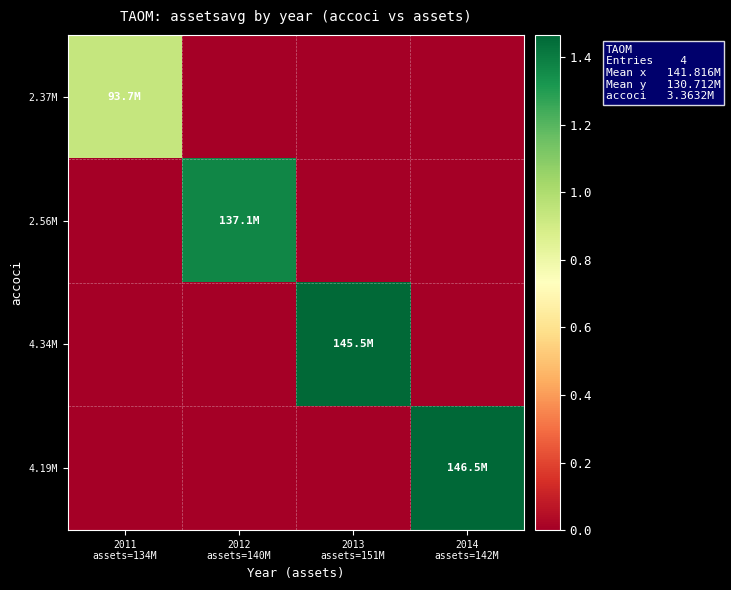

At which category is the sum across all series the highest?

2014
assets=142M